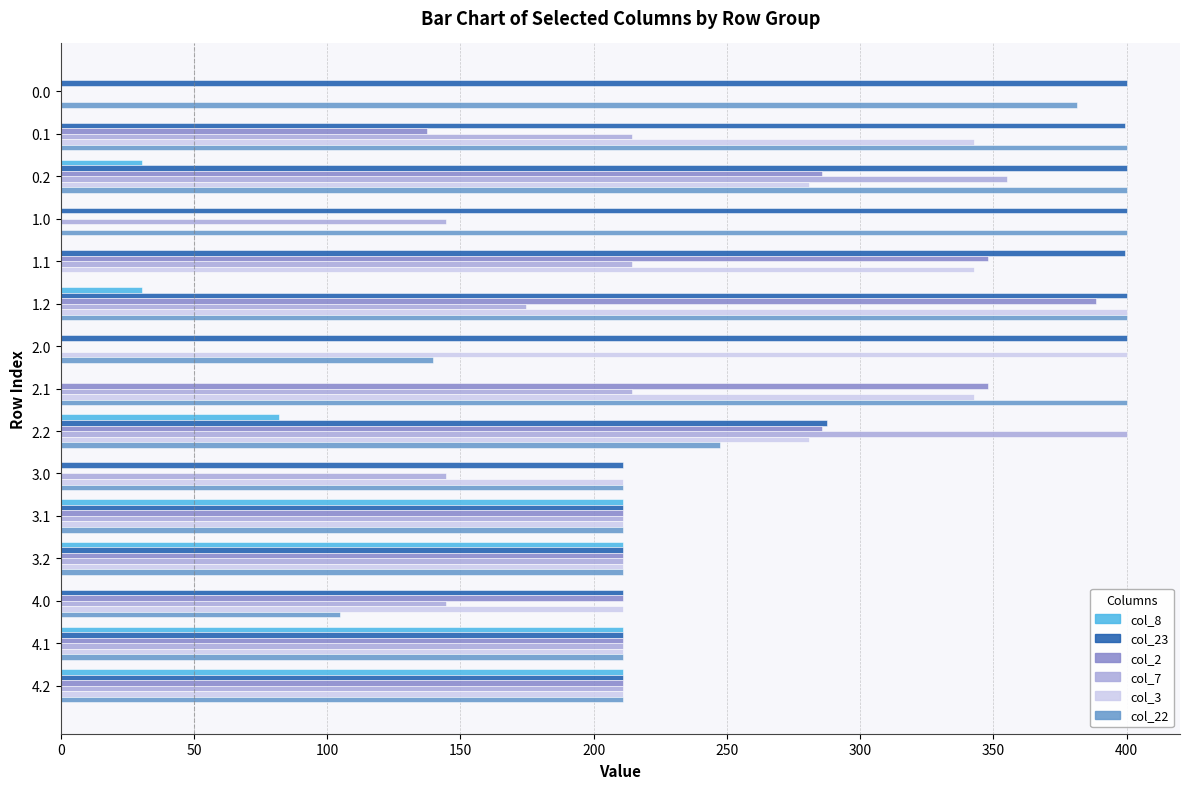

Reading right to left, what are all the values shown in this chart?

col_8: 211.0	211.0	0.0	211.0	211.0	0.0	81.9	0.0	0.0	30.7	0.0	0.0	30.7	0.0	0.0
col_23: 211.0	211.0	211.0	211.0	211.0	211.0	287.5	0.0	400.0	400.0	399.4	400.0	400.0	399.4	400.0
col_2: 211.0	211.0	211.0	211.0	211.0	0.0	285.5	347.9	0.0	388.5	347.9	0.0	285.5	137.3	0.0
col_7: 211.0	211.0	144.5	211.0	211.0	144.5	400.0	214.5	0.0	174.7	214.5	144.5	355.1	214.5	0.0
col_3: 211.0	211.0	211.0	211.0	211.0	211.0	281.0	342.7	400.0	400.0	342.7	0.0	281.0	342.7	0.0
col_22: 211.0	211.0	104.9	211.0	211.0	211.0	247.4	400.0	139.6	400.0	0.0	400.0	400.0	400.0	381.4